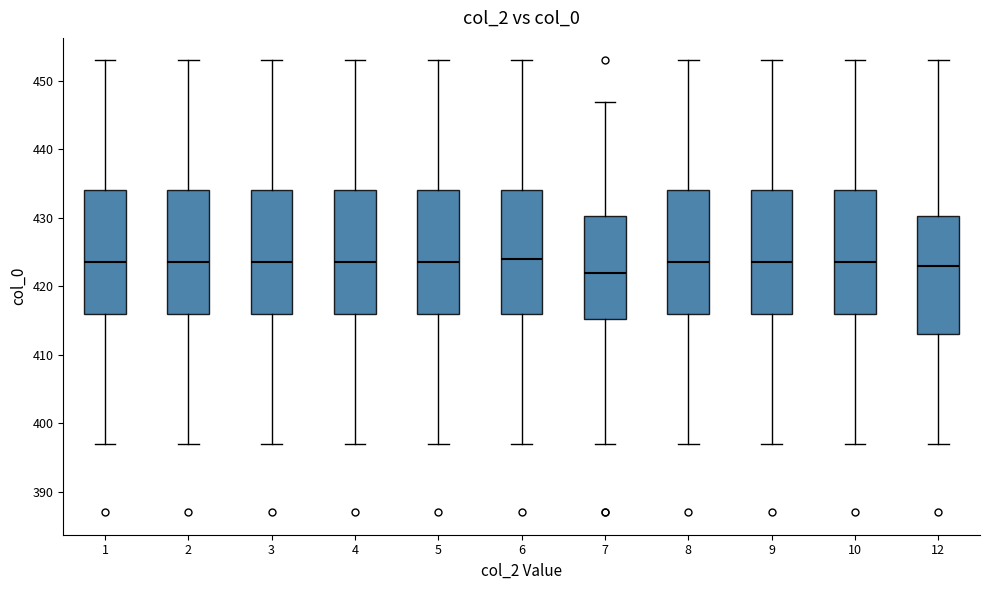

Which box has the lowest median line?

7